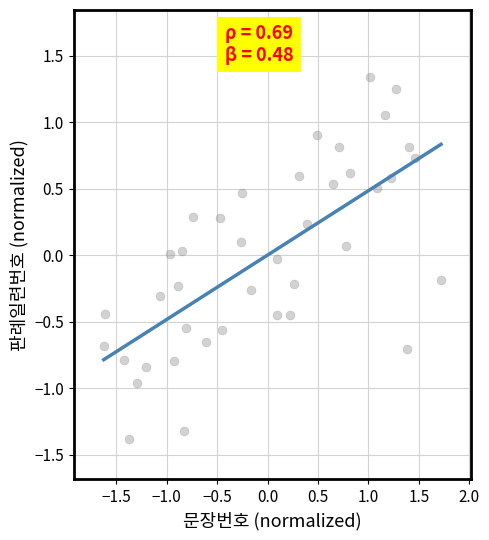

What is the range of Y values (max minus min)?

2.7